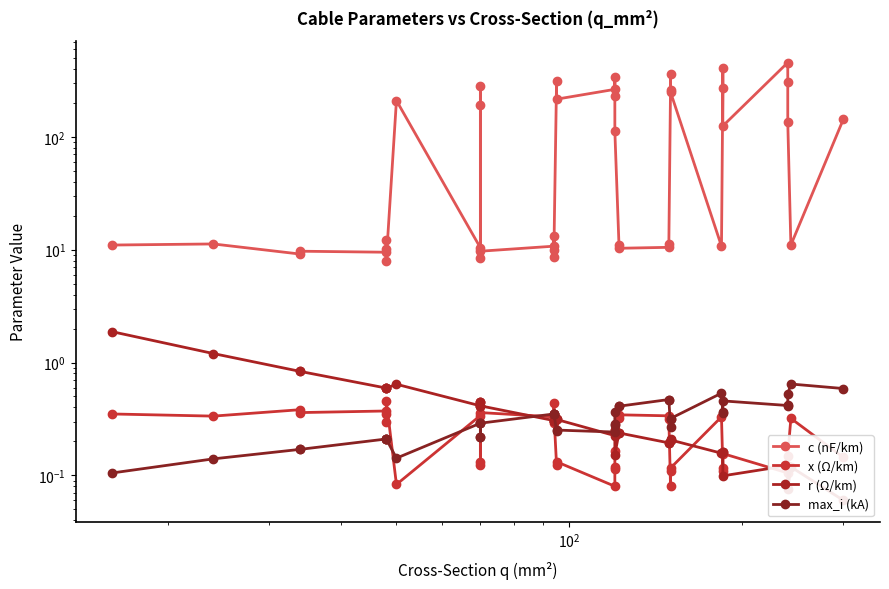

What is the difference between the second highest and second lowest values in the x (Ω/km) series?

0.4